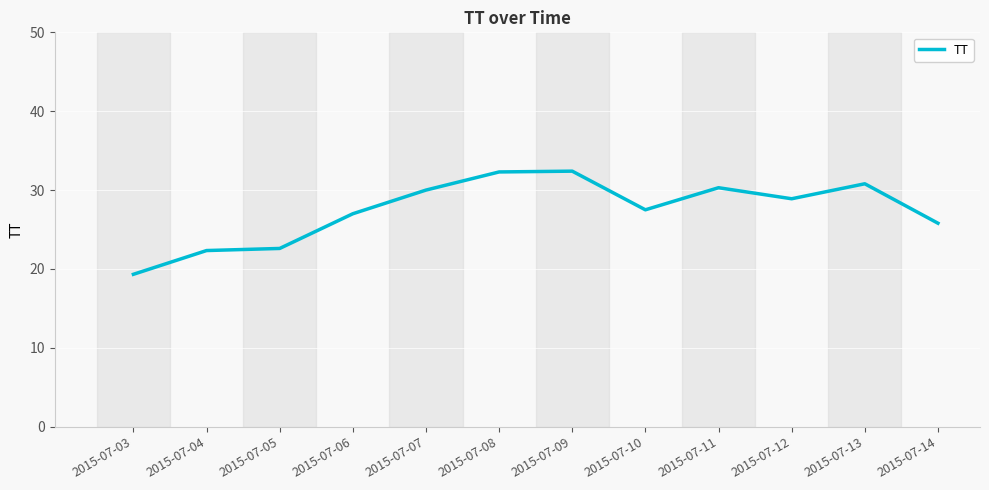

What is the difference between the maximum and minimum values?

13.1